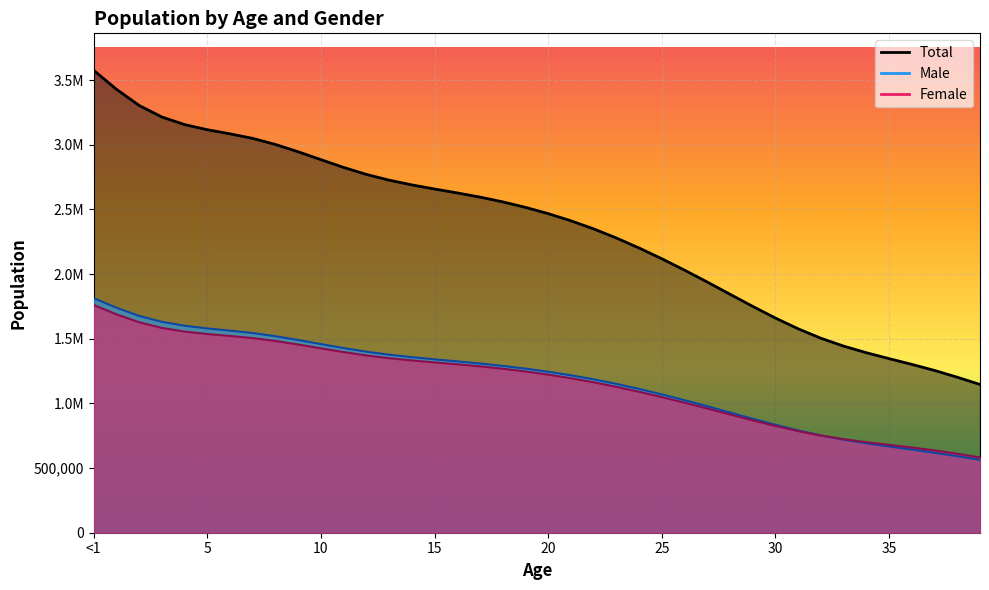

List the series in order of their peak value, highest first.

Total, Male, Female